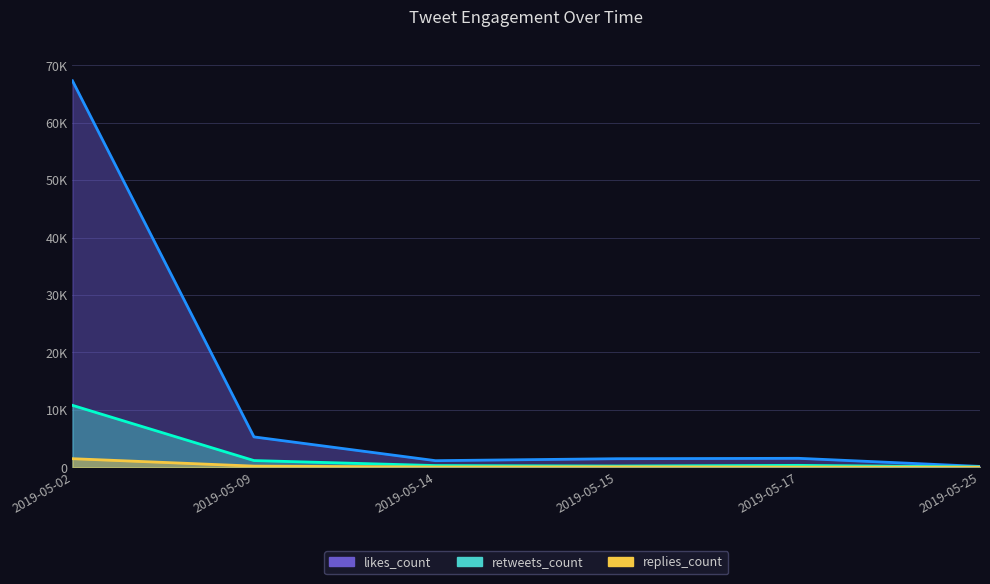

Does the chart display data point markers on the line(s)?

No